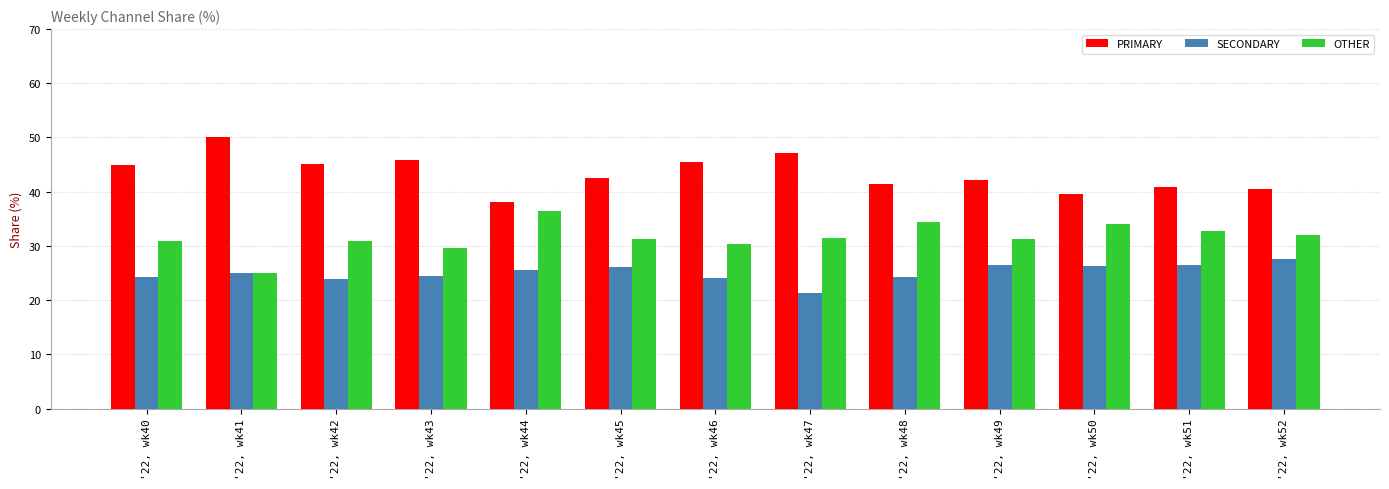

How many data points does each series have?

13